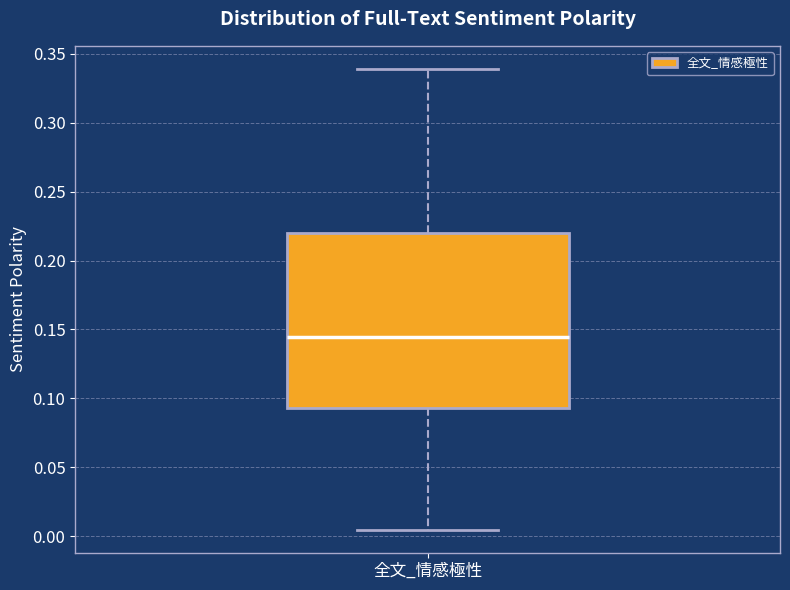

Transcribe this box plot: give where the median line is, the range the box spans, and where the two whiskers end, as read against the y-axis. The values are not printed on the chart, so give them approximately, as read against the axis.

median 0.145, box 0.095 to 0.220, whiskers 0.005 to 0.340